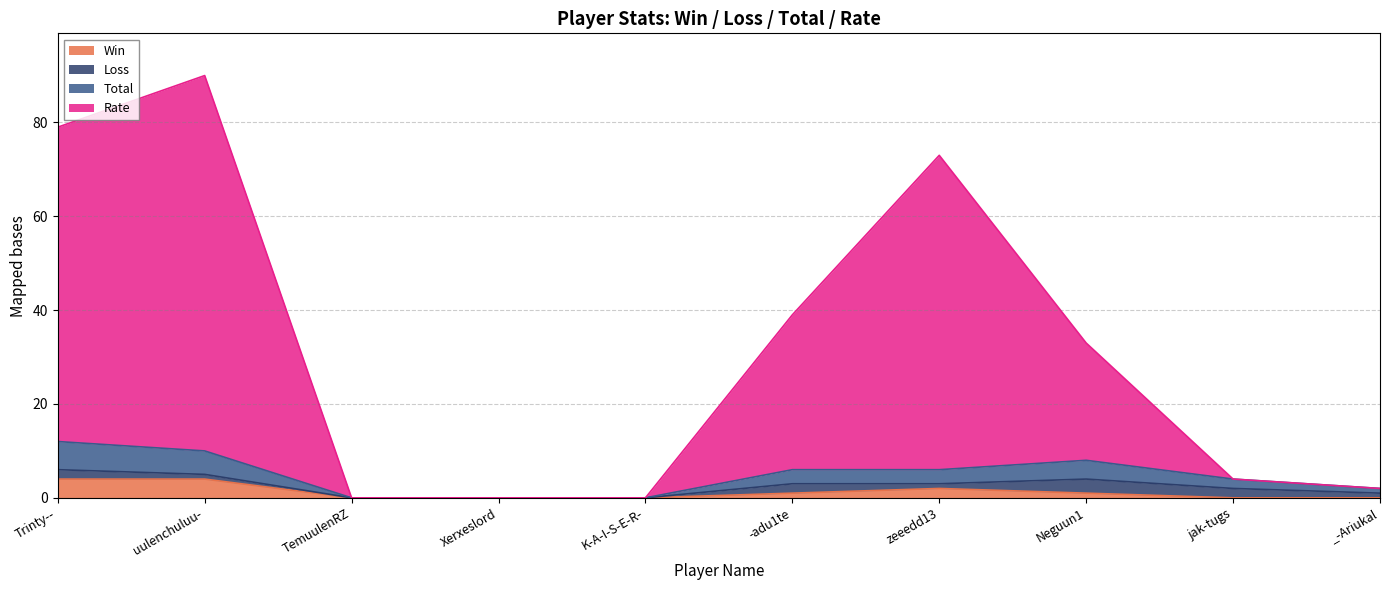

Between _-Ariukal and jak-tugs, which is larger?

_-Ariukal